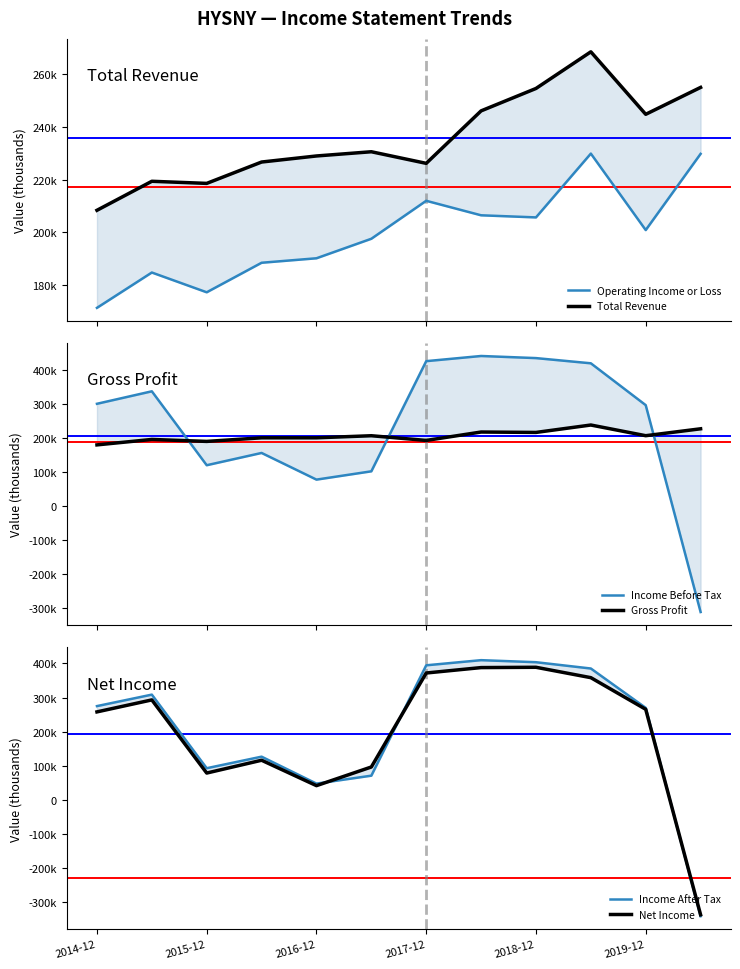

Which series changed the most between 2015-12 and 2017-12?

Income After Tax